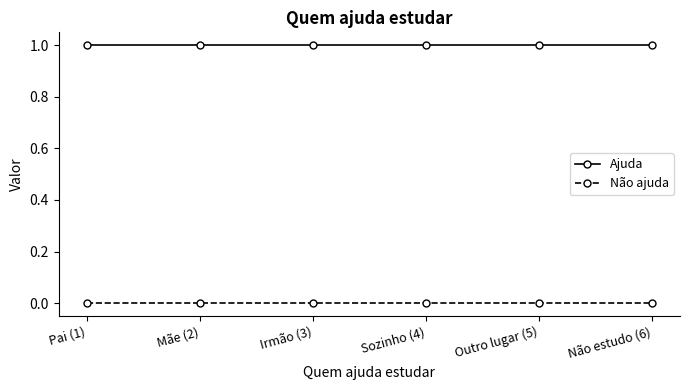

What is the sum of the Ajuda values at Irmão (3) and Sozinho (4)?

2